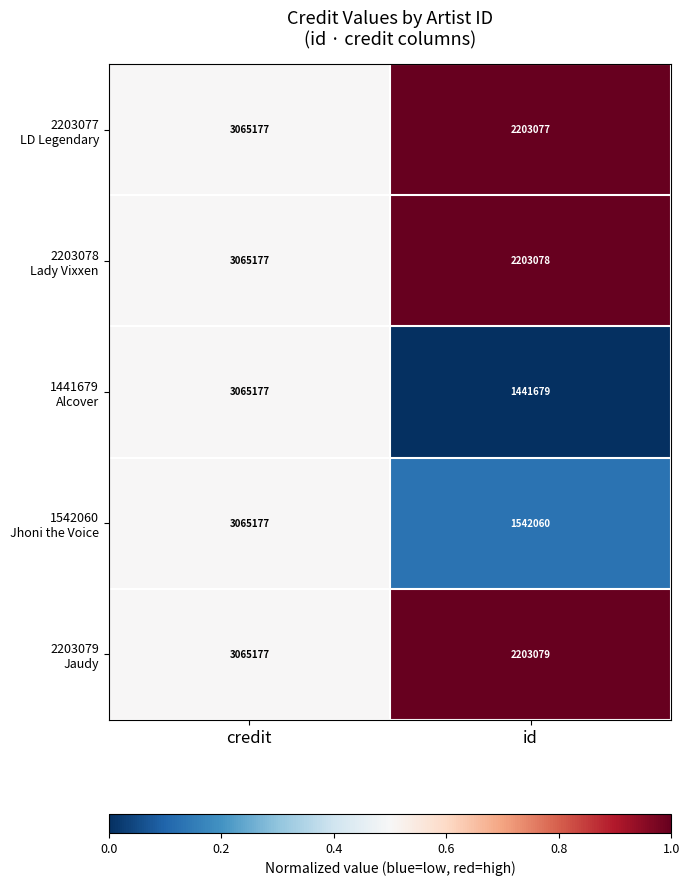

Which category has the lowest value across all series?

id